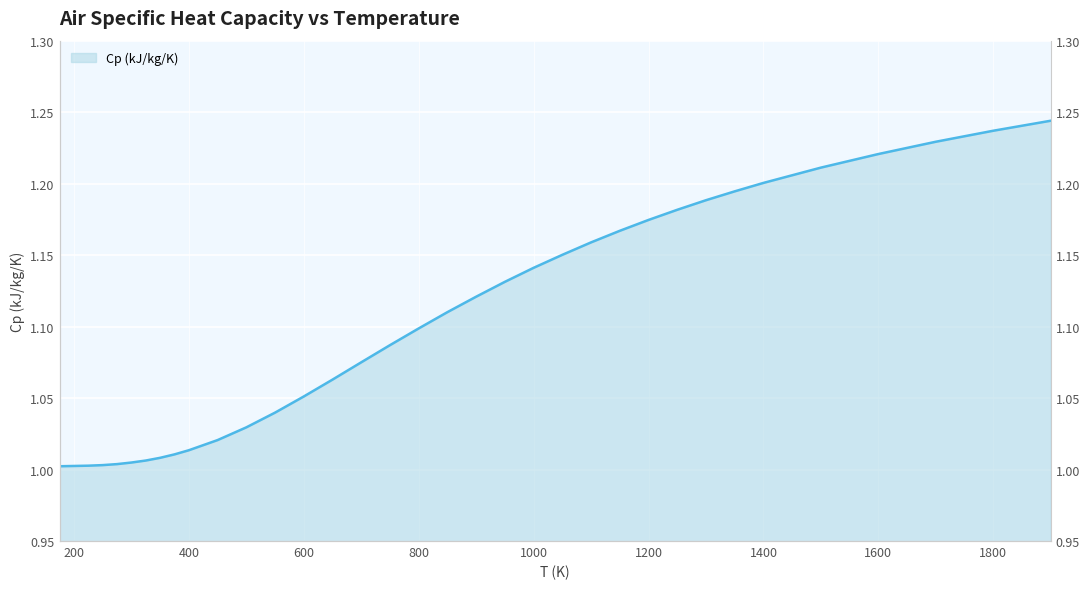

Between 850 and 600, which is larger?

850